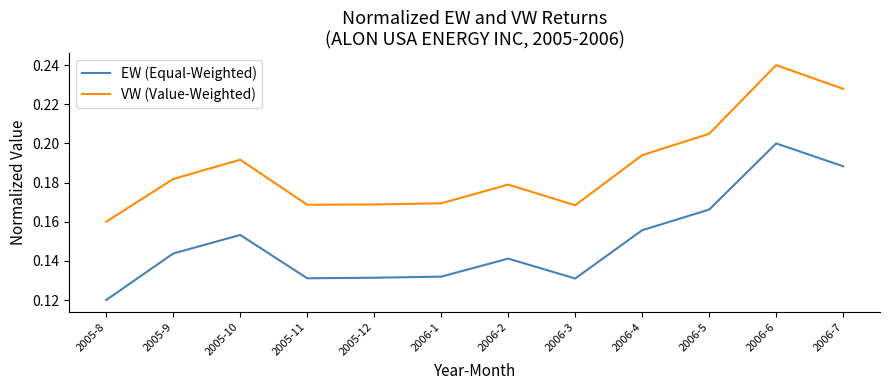

Which series has the largest total across all categories?

VW (Value-Weighted)